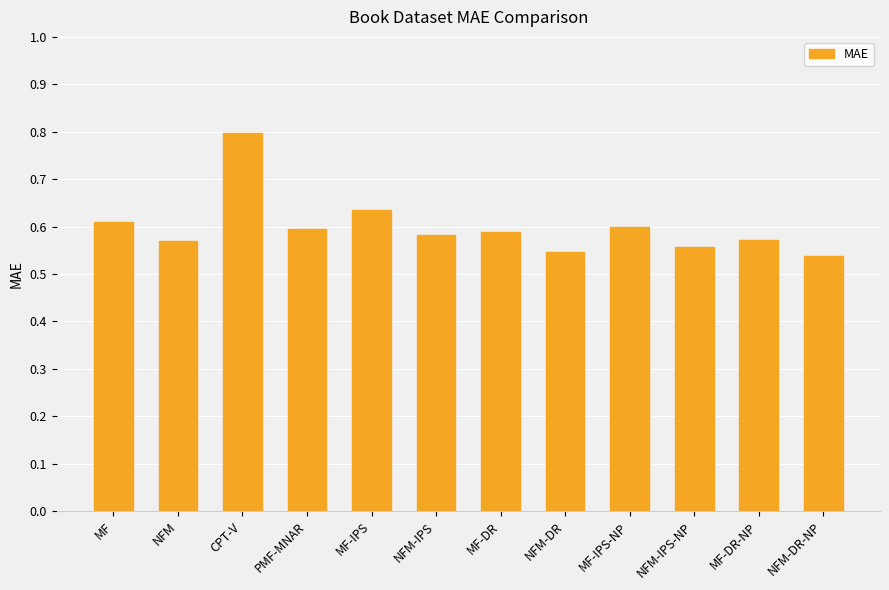

Which has a higher value, NFM-IPS-NP or MF-DR?

MF-DR